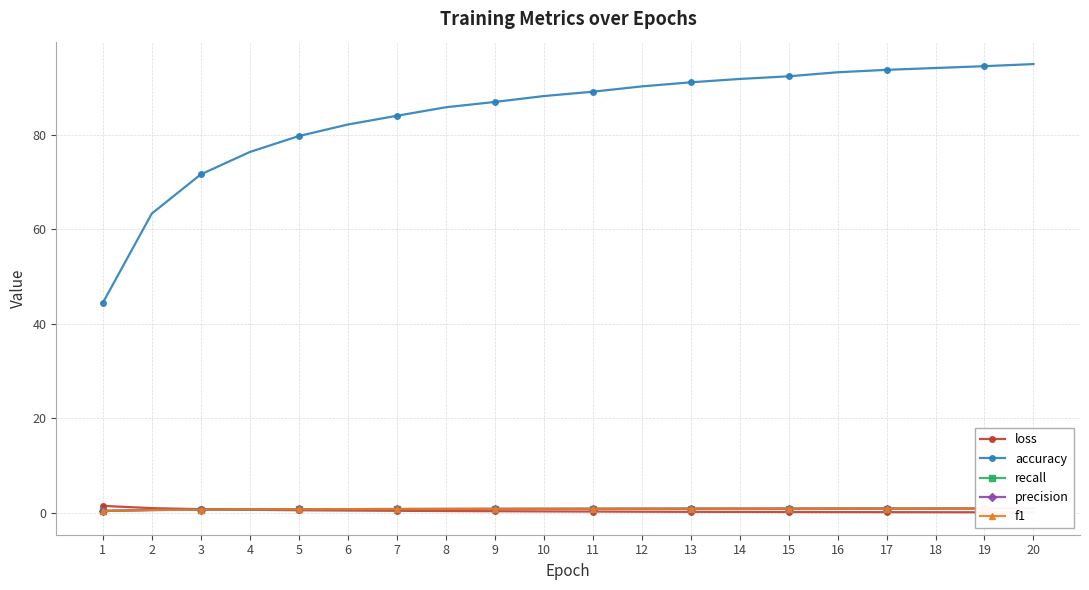

Reading right to left, what are all the values shown in this chart?

loss: 0.1	0.2	0.2	0.2	0.2	0.2	0.2	0.2	0.3	0.3	0.3	0.4	0.4	0.5	0.5	0.6	0.7	0.8	1.0	1.5
accuracy: 95.0	94.5	94.1	93.7	93.2	92.4	91.8	91.1	90.2	89.1	88.2	86.9	85.8	84.0	82.2	79.7	76.4	71.6	63.3	44.4
recall: 0.9	0.9	0.9	0.9	0.9	0.9	0.9	0.9	0.9	0.9	0.9	0.9	0.9	0.8	0.8	0.8	0.8	0.7	0.6	0.4
precision: 0.9	0.9	0.9	0.9	0.9	0.9	0.9	0.9	0.9	0.9	0.9	0.9	0.9	0.8	0.8	0.8	0.8	0.7	0.6	0.4
f1: 0.9	0.9	0.9	0.9	0.9	0.9	0.9	0.9	0.9	0.9	0.9	0.9	0.9	0.8	0.8	0.8	0.8	0.7	0.6	0.4